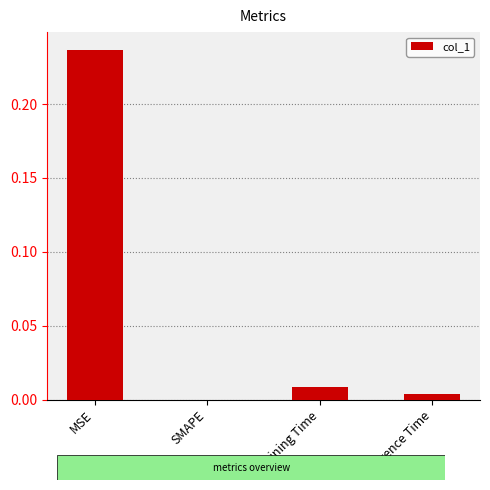

The chart shows a value of 0.0 at SMAPE. True or false?

True